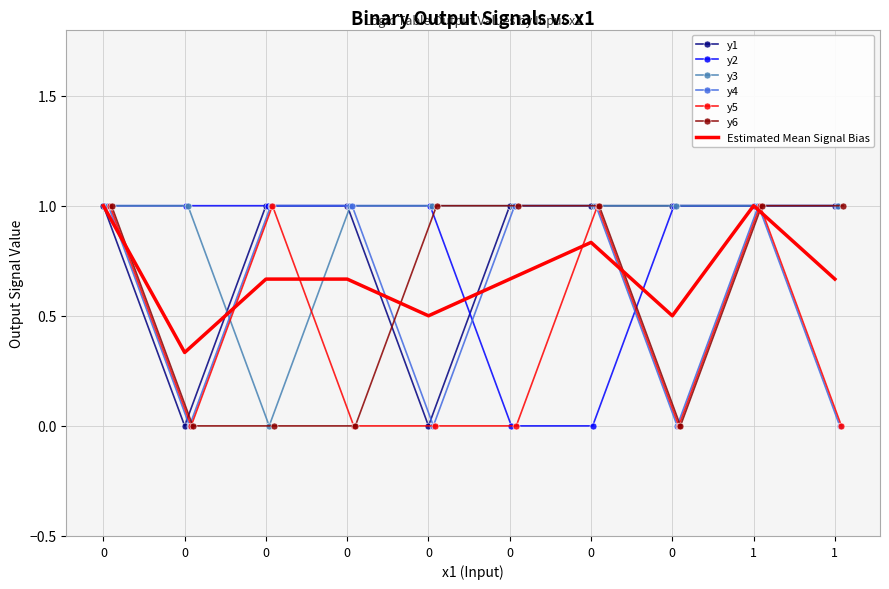

True or false: y3 and y2 cross at least once.

False